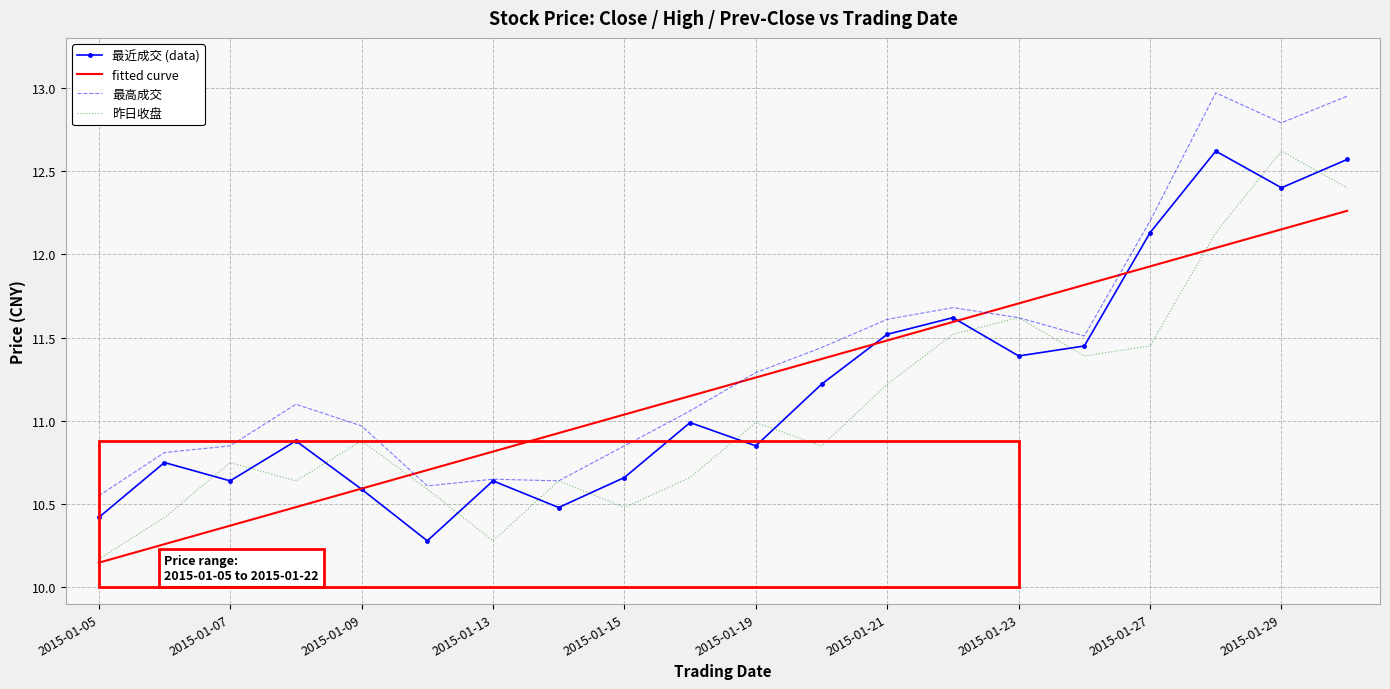

Which series has the largest total across all categories?

最高成交